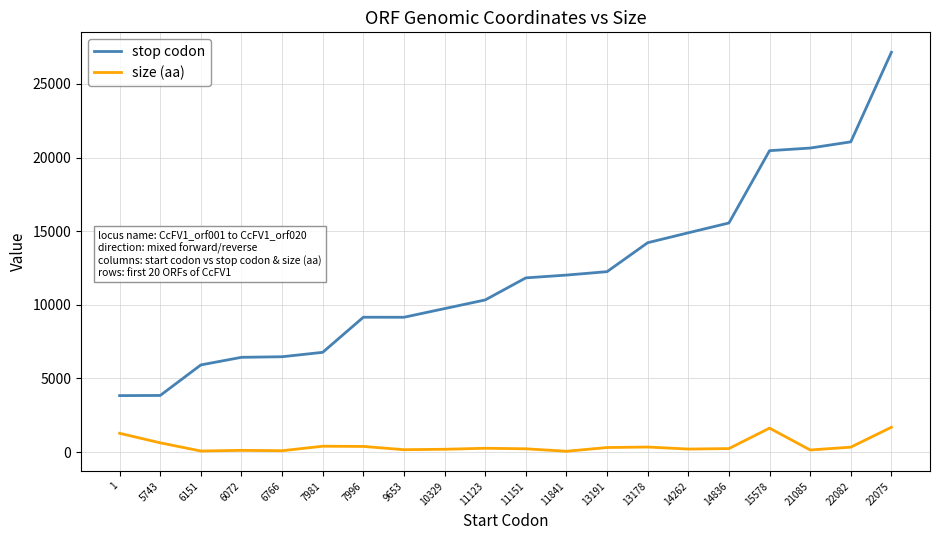

At which label does stop codon reach its peak?

22075